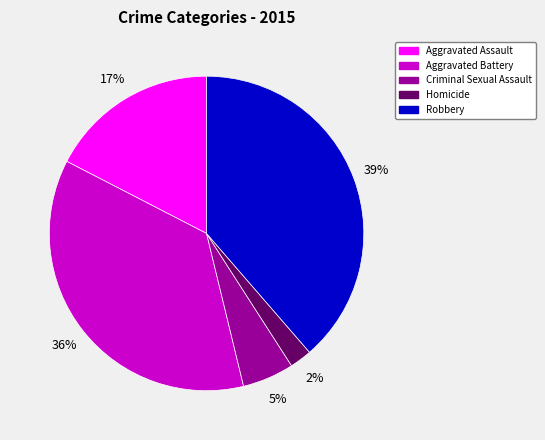

Is there any slice that represents more than half of the pie?

No